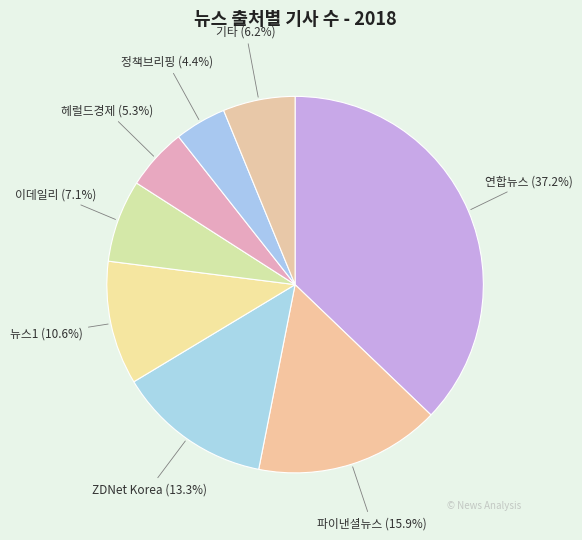

Does 기타 represent more than half of the total?

No